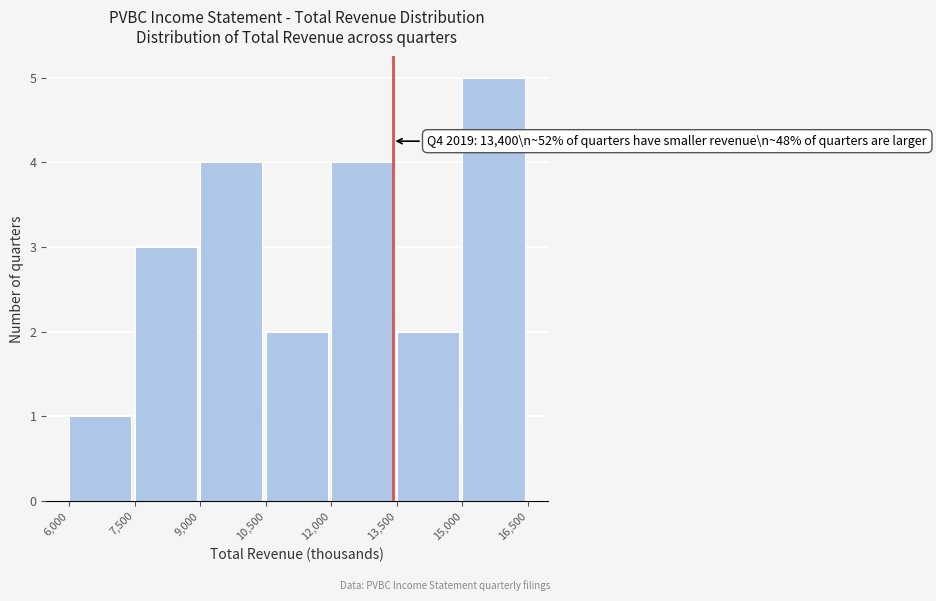

Which range on the x-axis has the tallest bar?

15,000 to 16,500